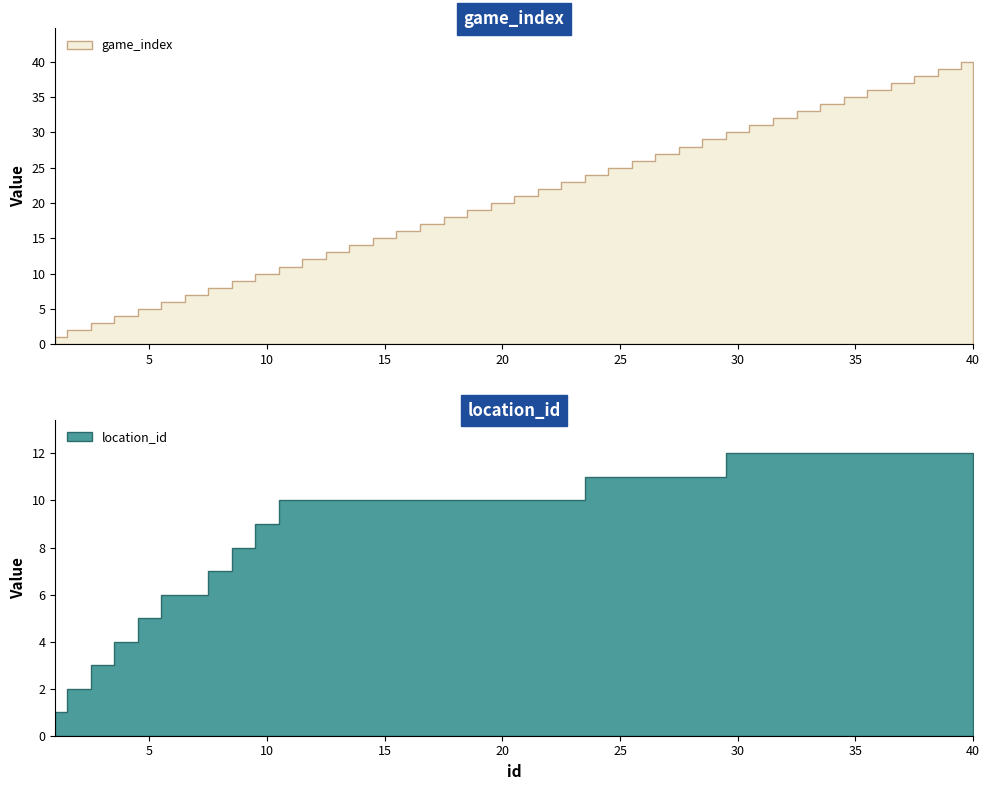

True or false: location_id has a value of 12 at 37.

True